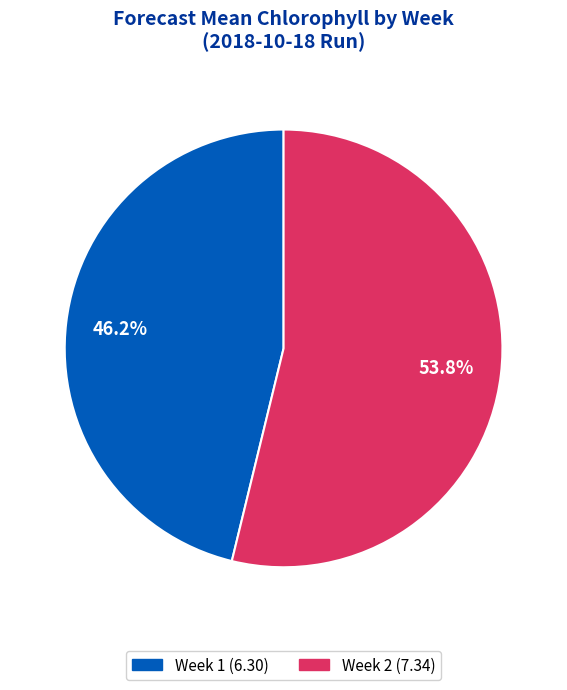

Does any single category account for the majority?

Yes